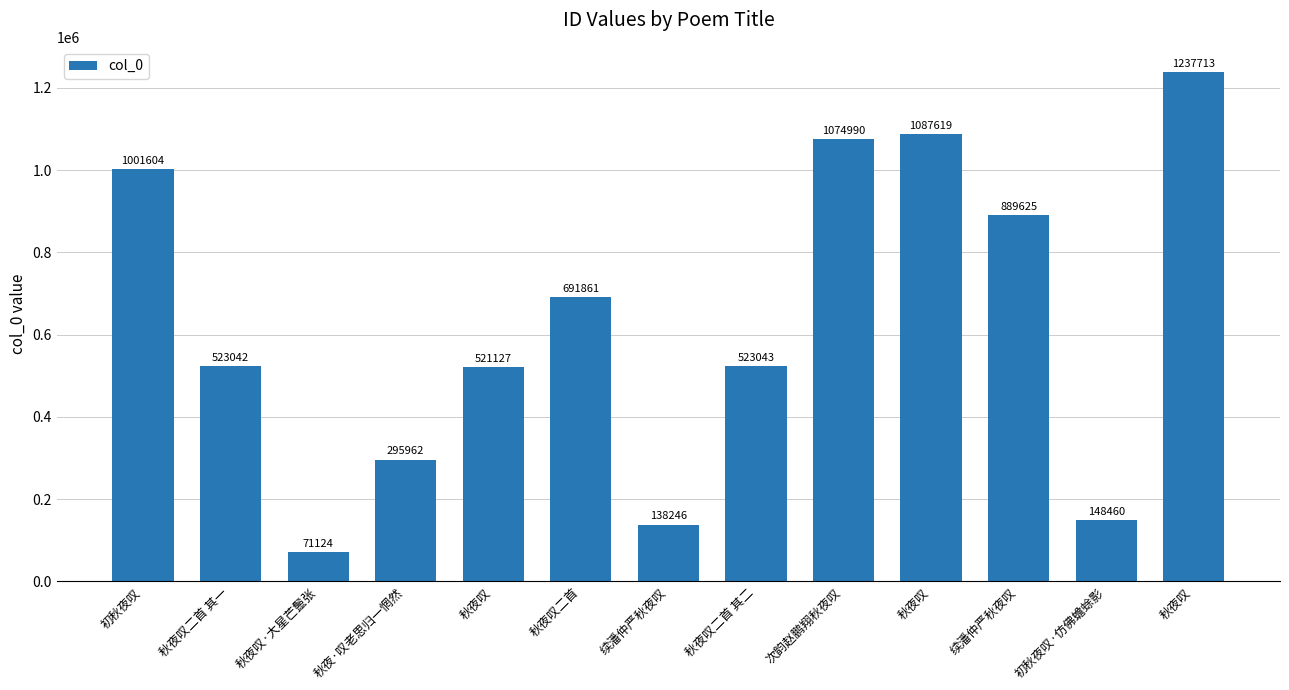

How many series are shown in this chart?

1